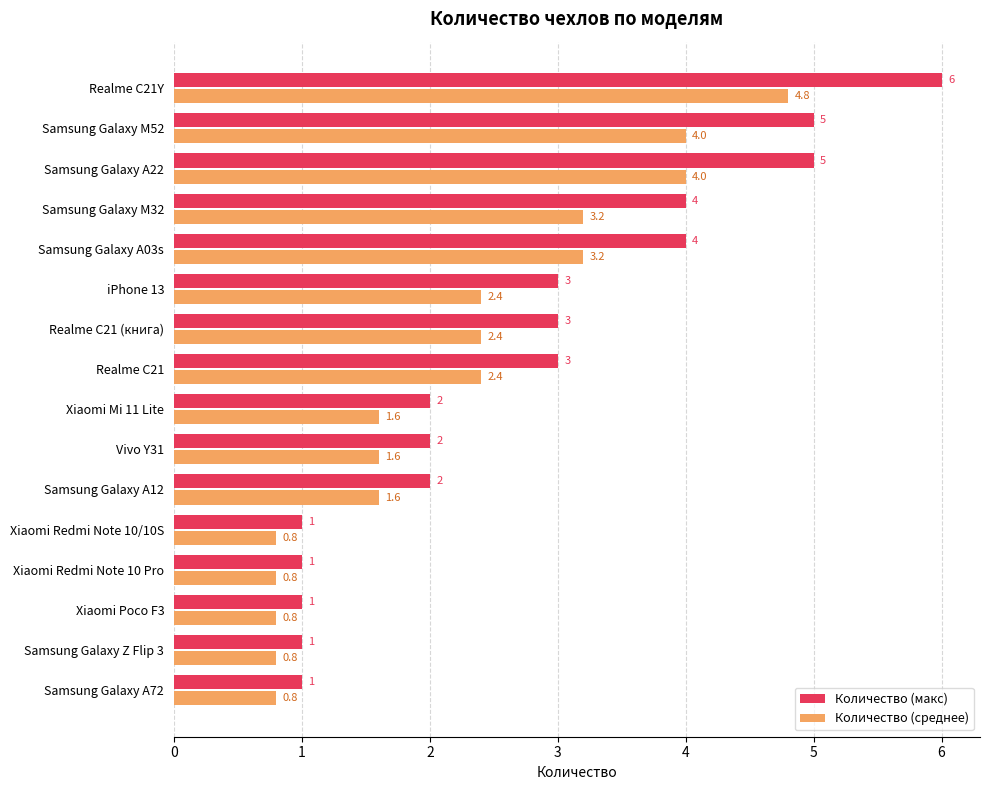

What is the difference between the maximum and second lowest values in the Количество (макс) series?

5.0